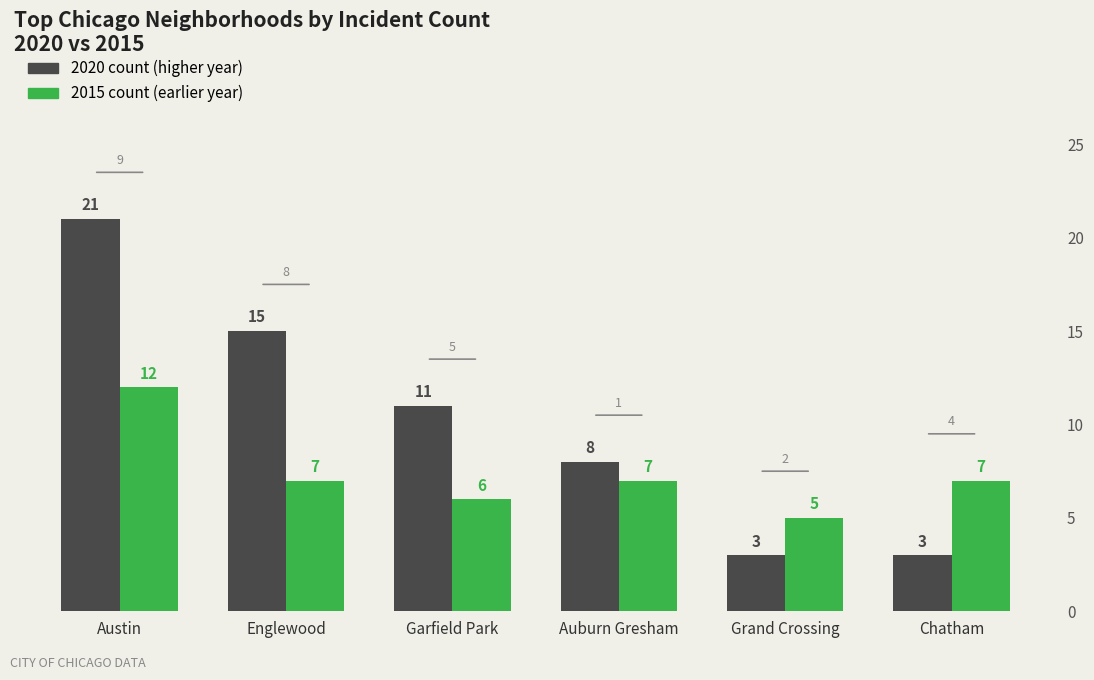

Are the bars horizontal?

No